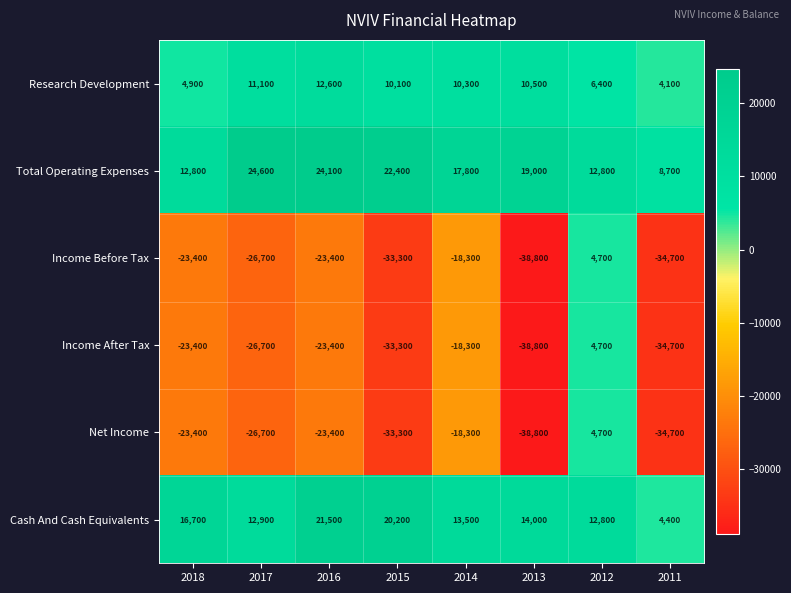

How many distinct data groups are displayed?

6